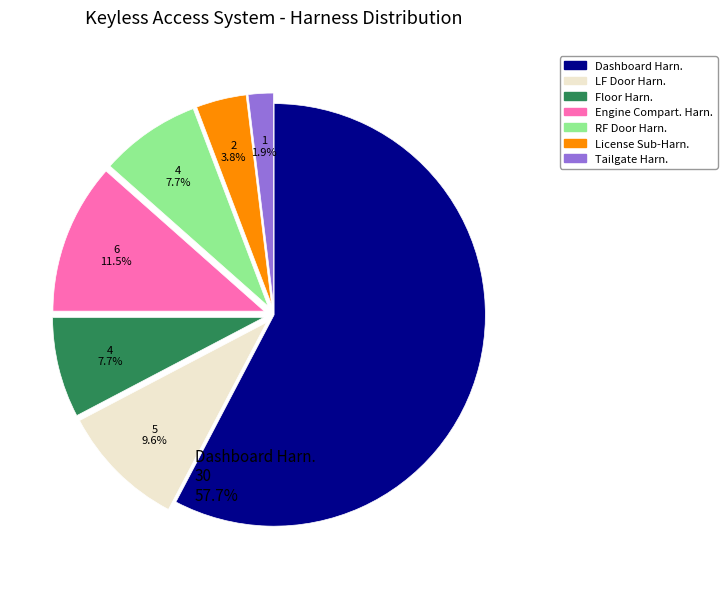

Which slice is the smallest?

Tailgate Harn.